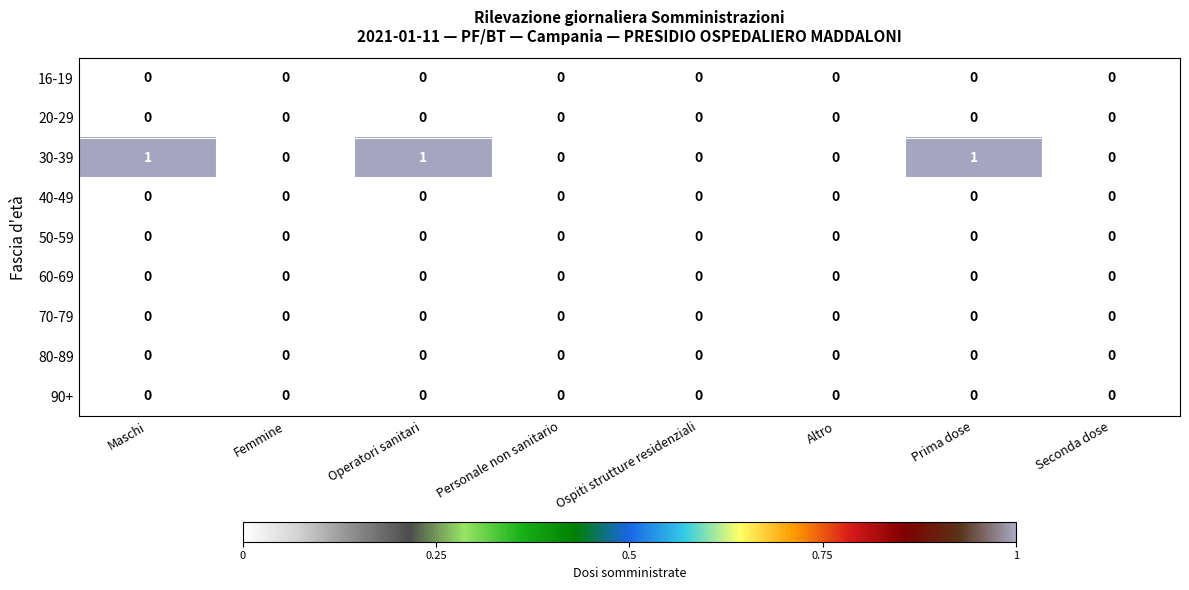

Which series has the widest spread of values?

30-39